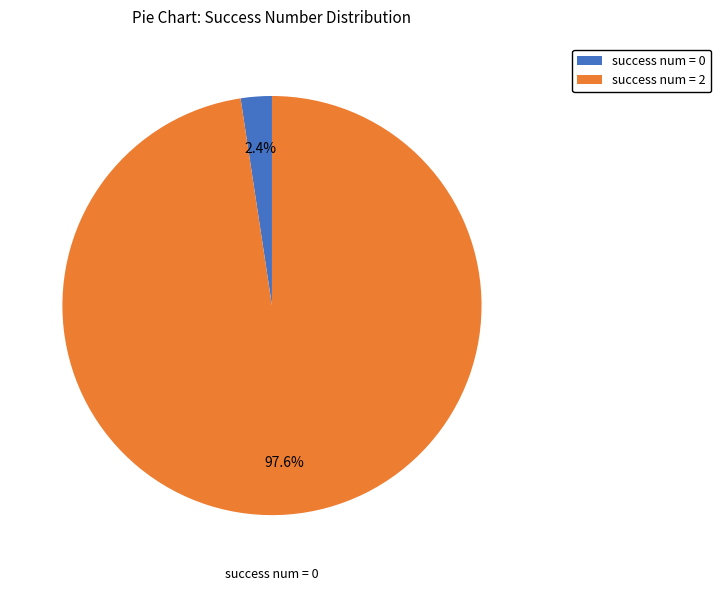

Between success num = 2 and success num = 0, which is larger?

success num = 2